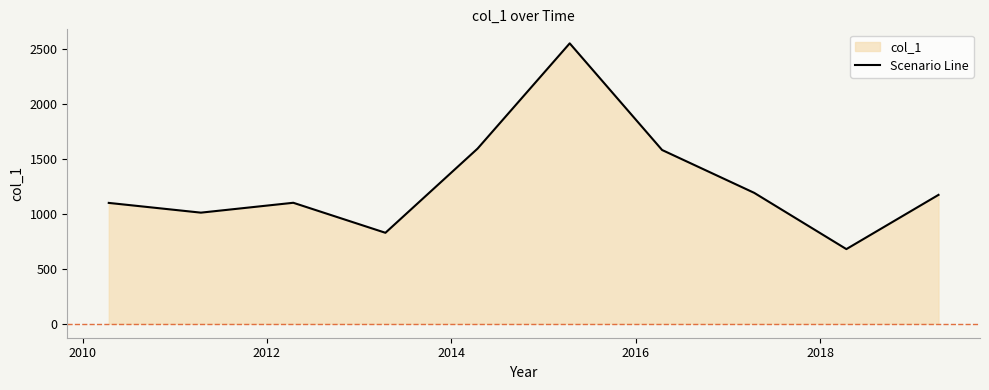

What is the difference between the maximum and minimum values?

1872.6